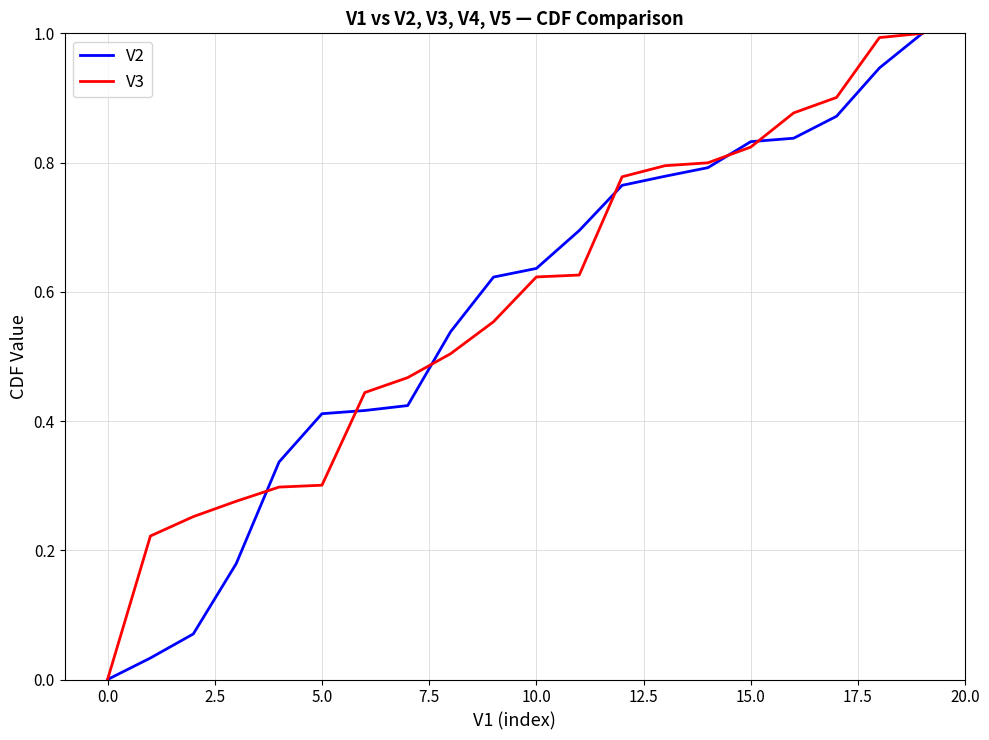

True or false: V3 and V2 intersect in this chart.

True